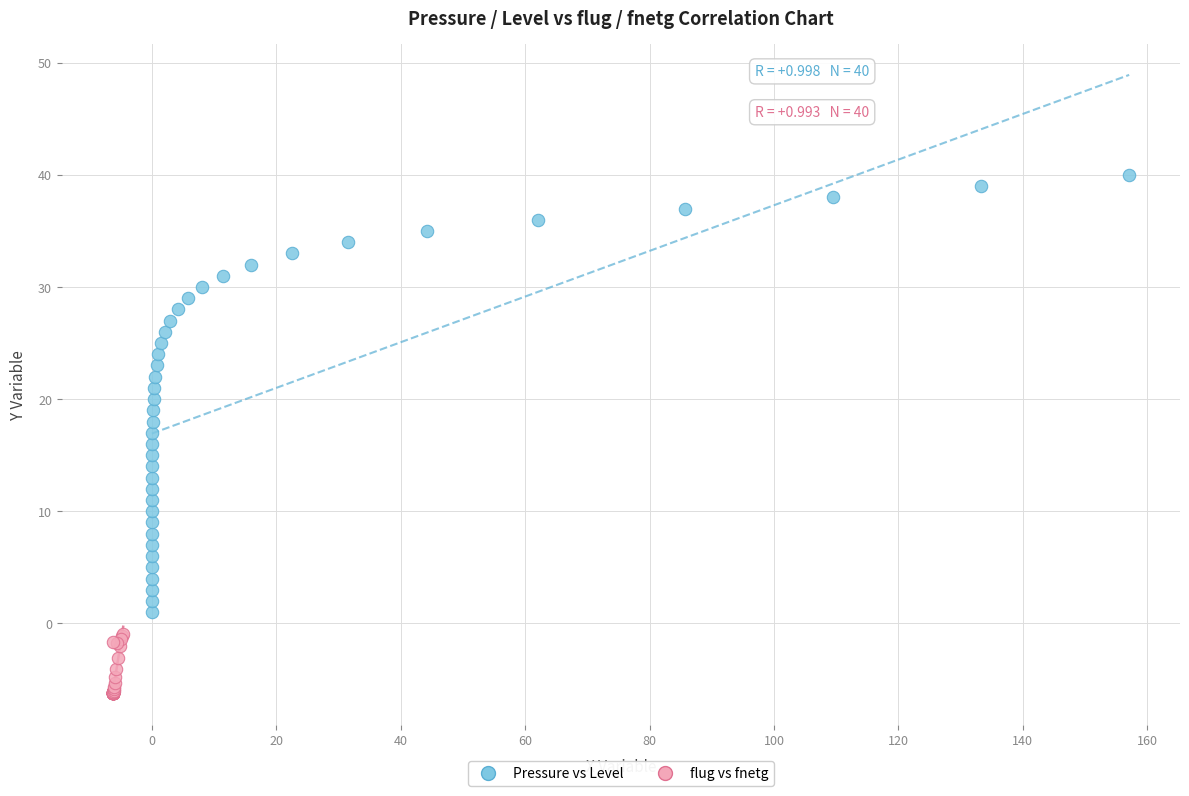

Which series contains the highest Y value?

Pressure vs Level